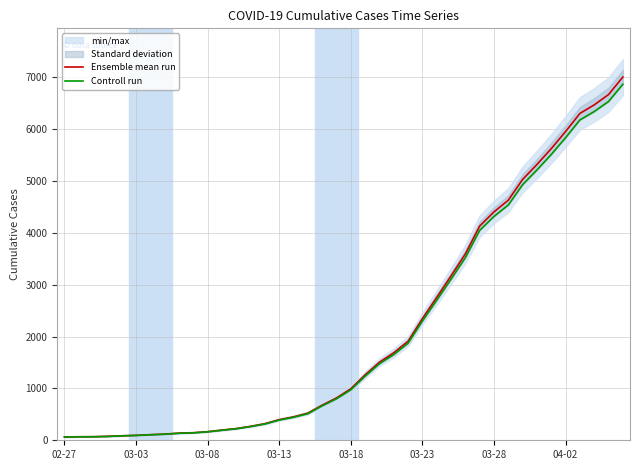

How many lines are shown in the chart?

2